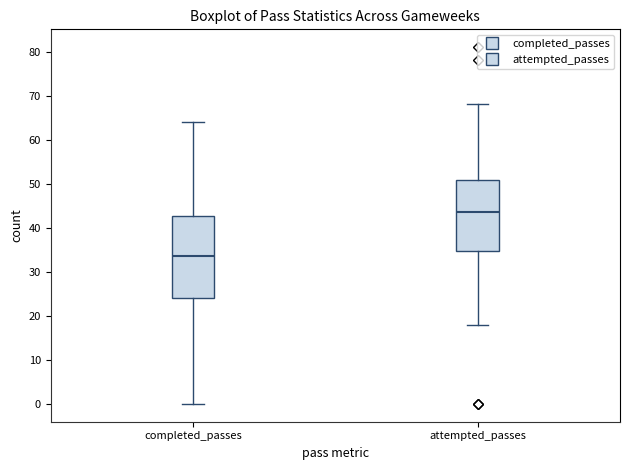

Which box's median line is the lowest?

completed_passes